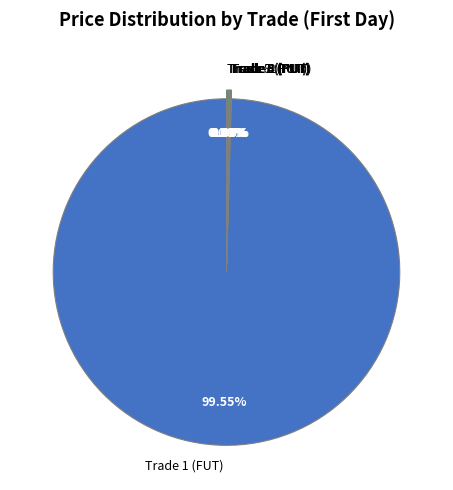

Does any single category account for the majority?

Yes